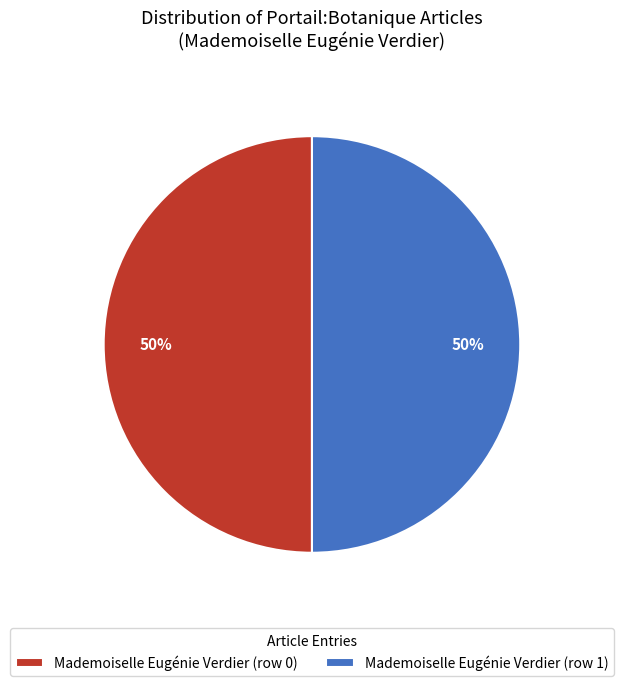

What is the ratio of the value at Mademoiselle Eugénie Verdier (row 0) to the value at Mademoiselle Eugénie Verdier (row 1)?

1.0